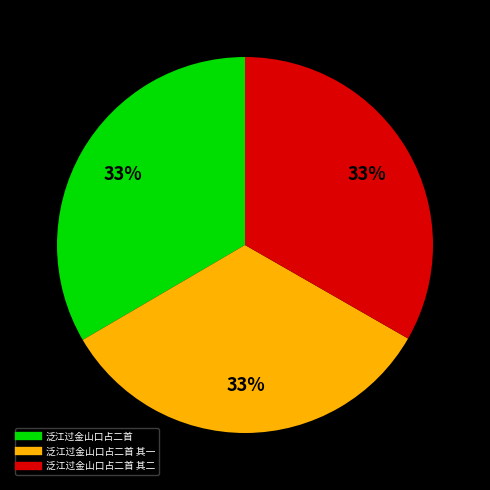

Does any single category account for the majority?

No